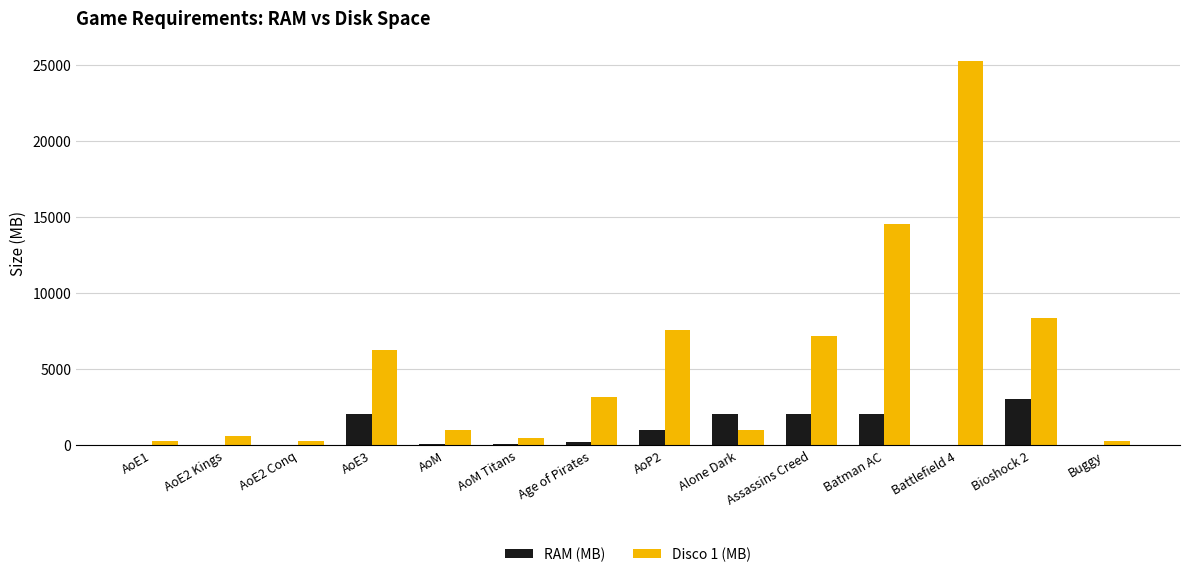

Which series changed the most between AoE1 and Alone Dark?

RAM (MB)